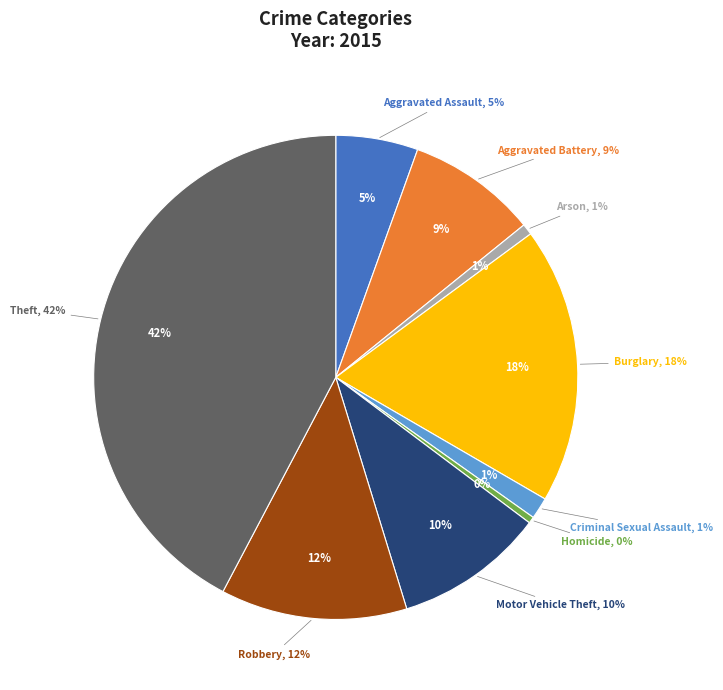

The Theft slice represents 42% of the pie. True or false?

True